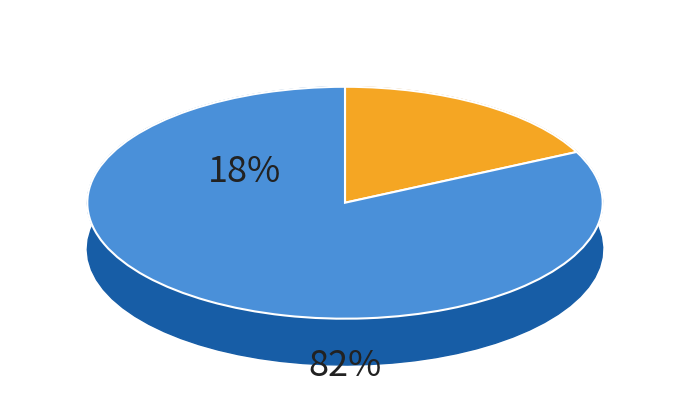

Combined, do All by chronic and All by age account for over 50%?

Yes